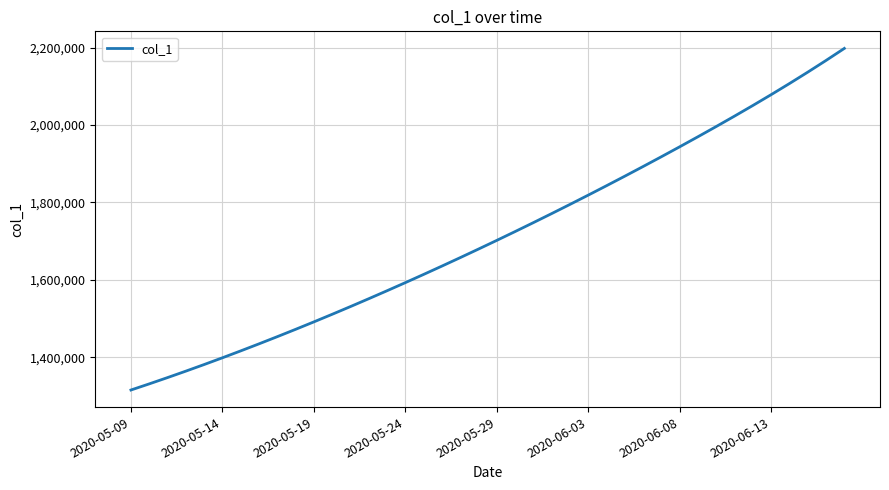

What is the maximum value shown in the chart?

2198048.0